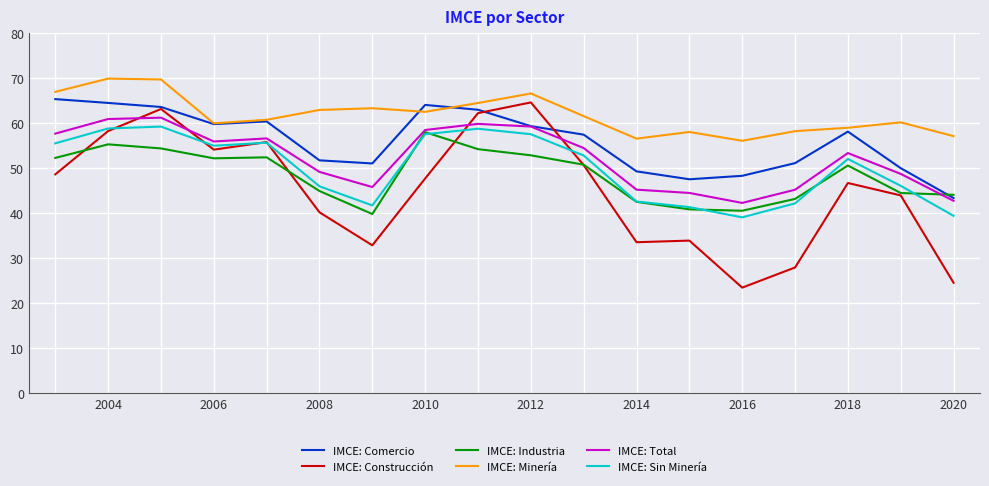

True or false: IMCE: Construcción and IMCE: Total cross at least once.

True